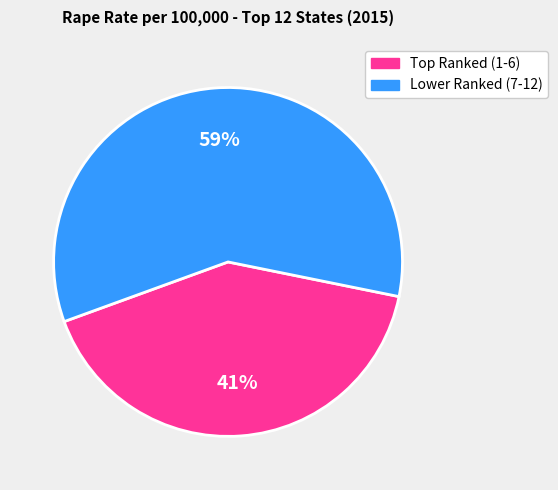

How many slices are in this pie chart?

2